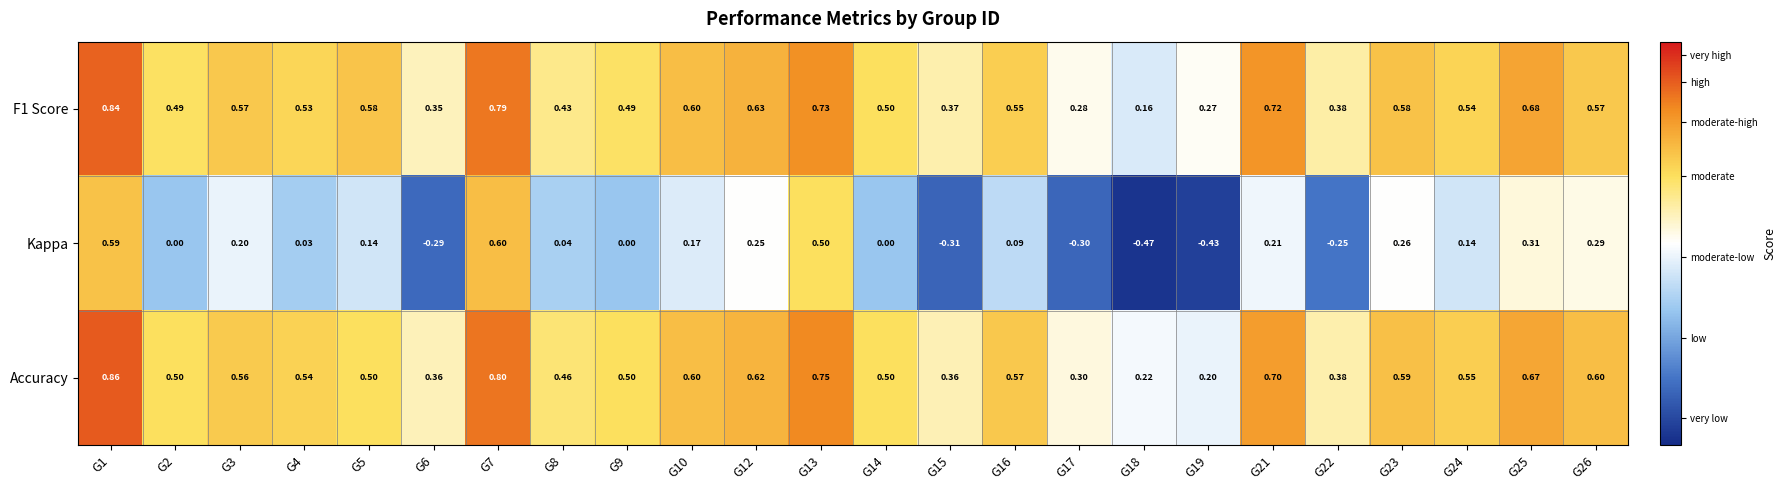

Which series has the largest total across all categories?

Accuracy